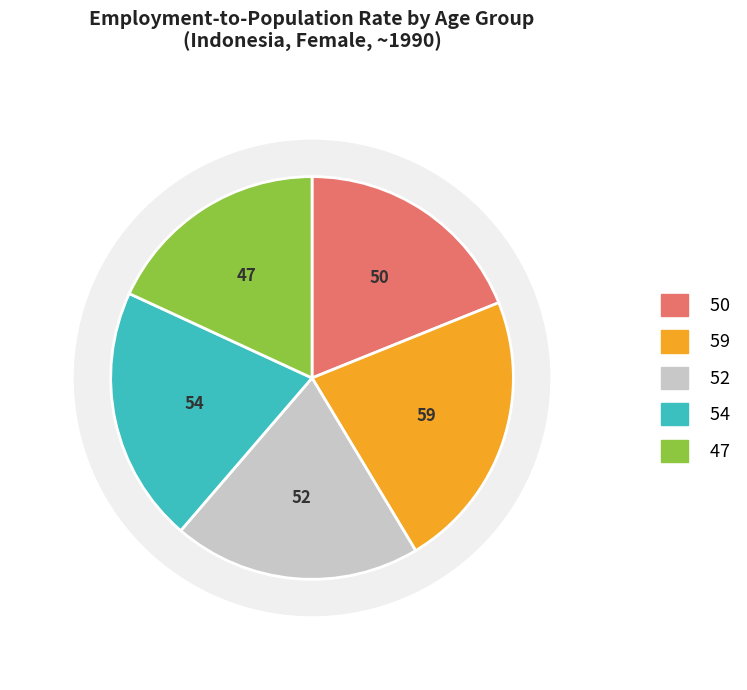

Approximately how many times larger is the value at age_aggregate_y15_24 compared to age_aggregate_y55_64?

1.2